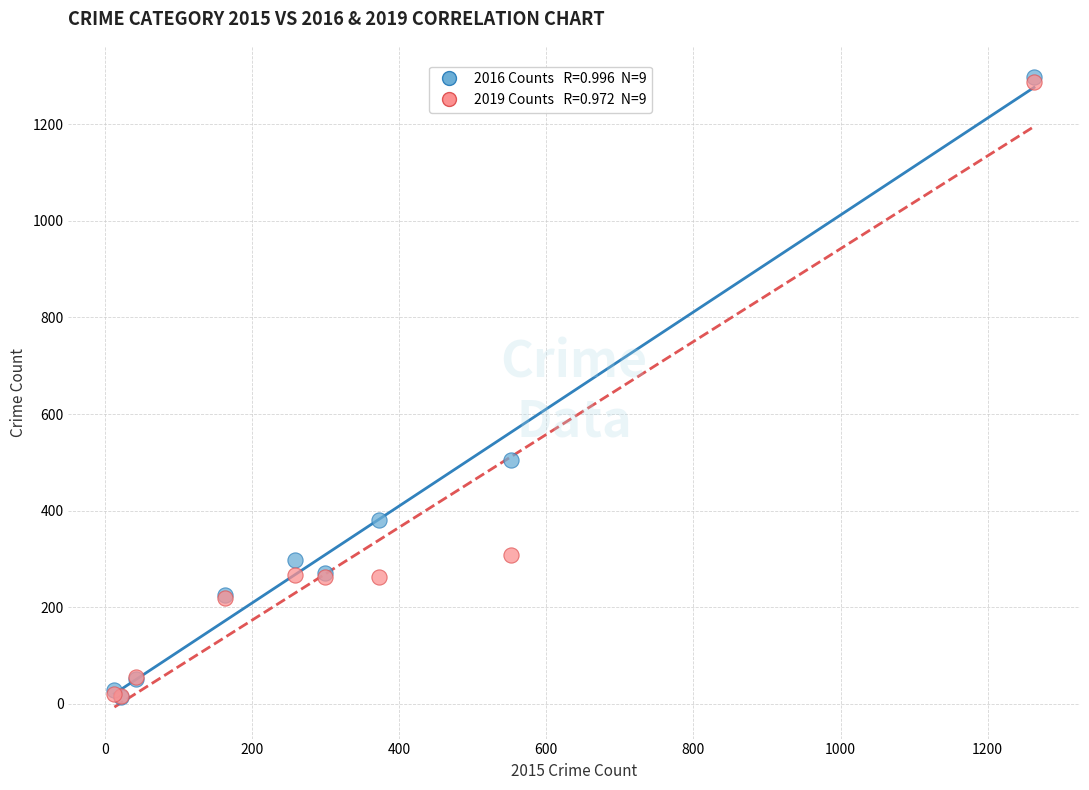

Across all series, what Y value is closest to 655?

505